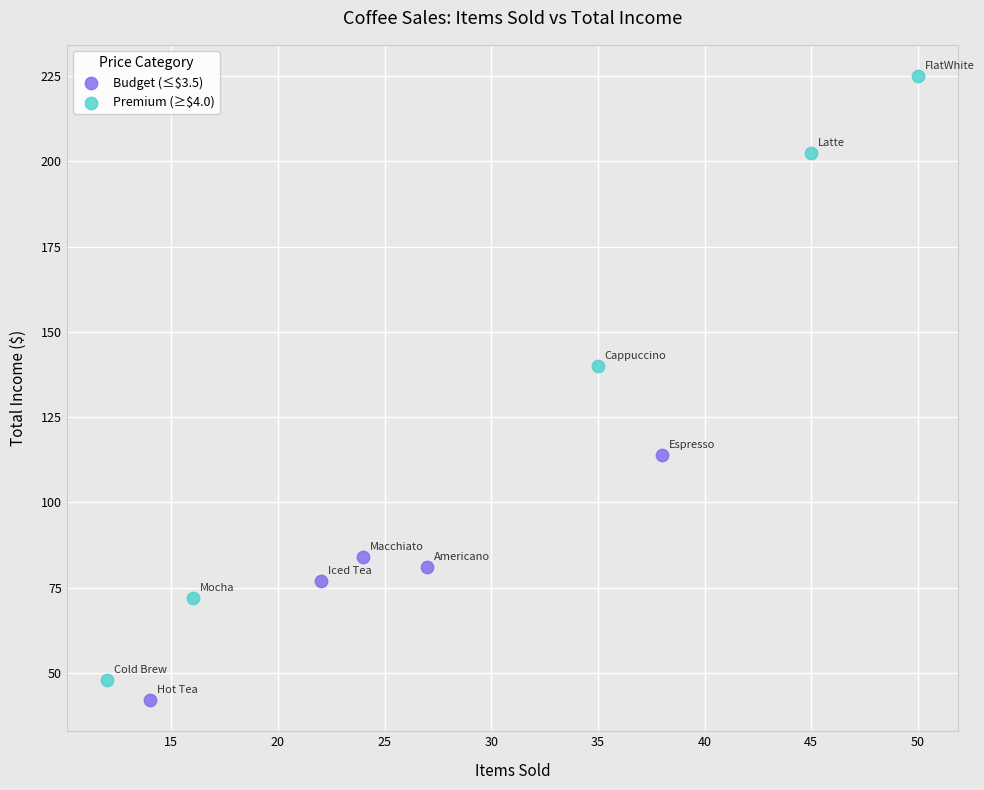

Which series contains the highest Y value?

Premium (≥$4.0)